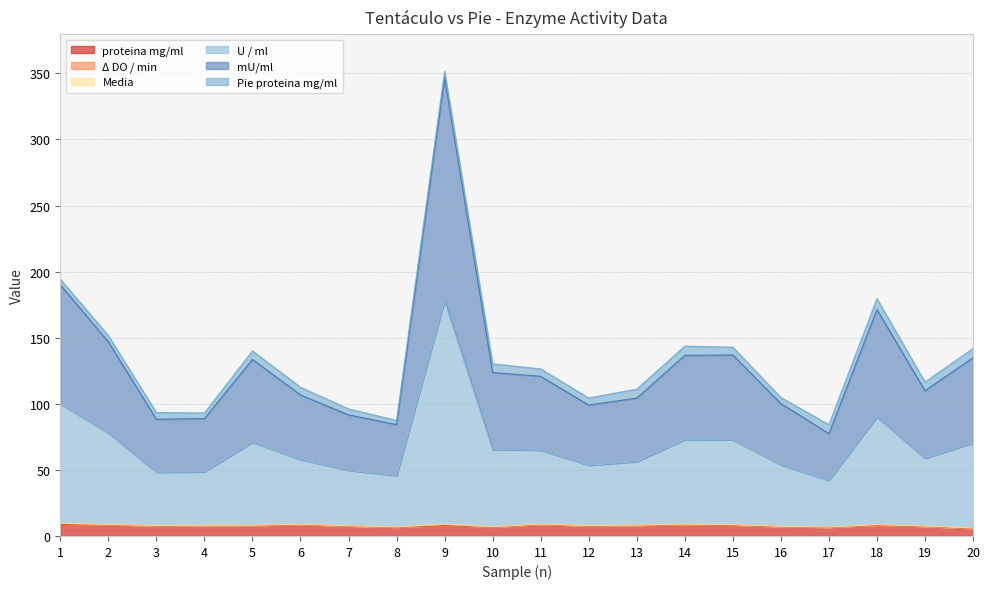

What is the highest value of the proteina mg/ml series?

8.7